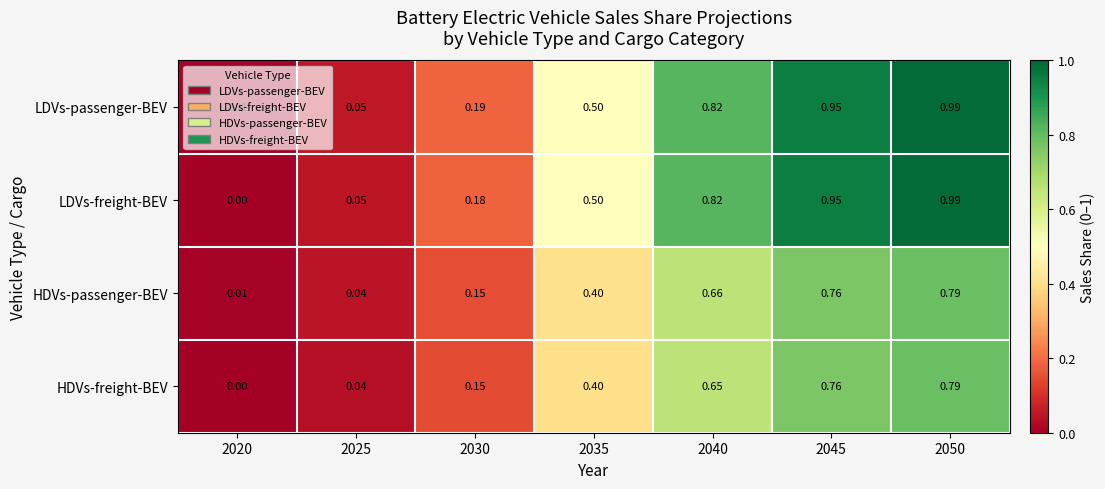

Which series has the largest range (max minus min)?

LDVs-freight-BEV